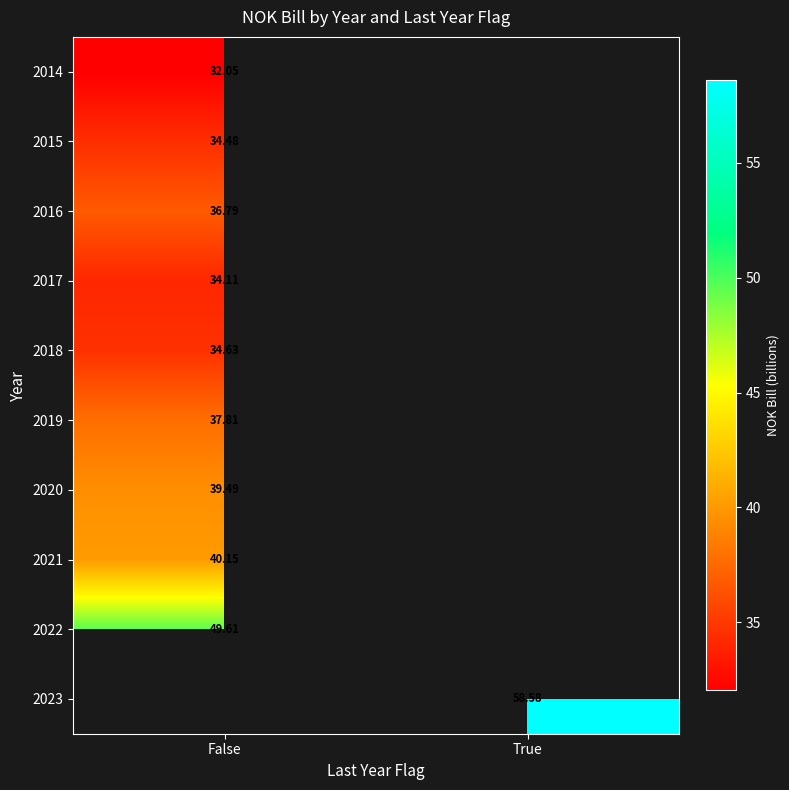

What is the maximum value for 2017?

34.1